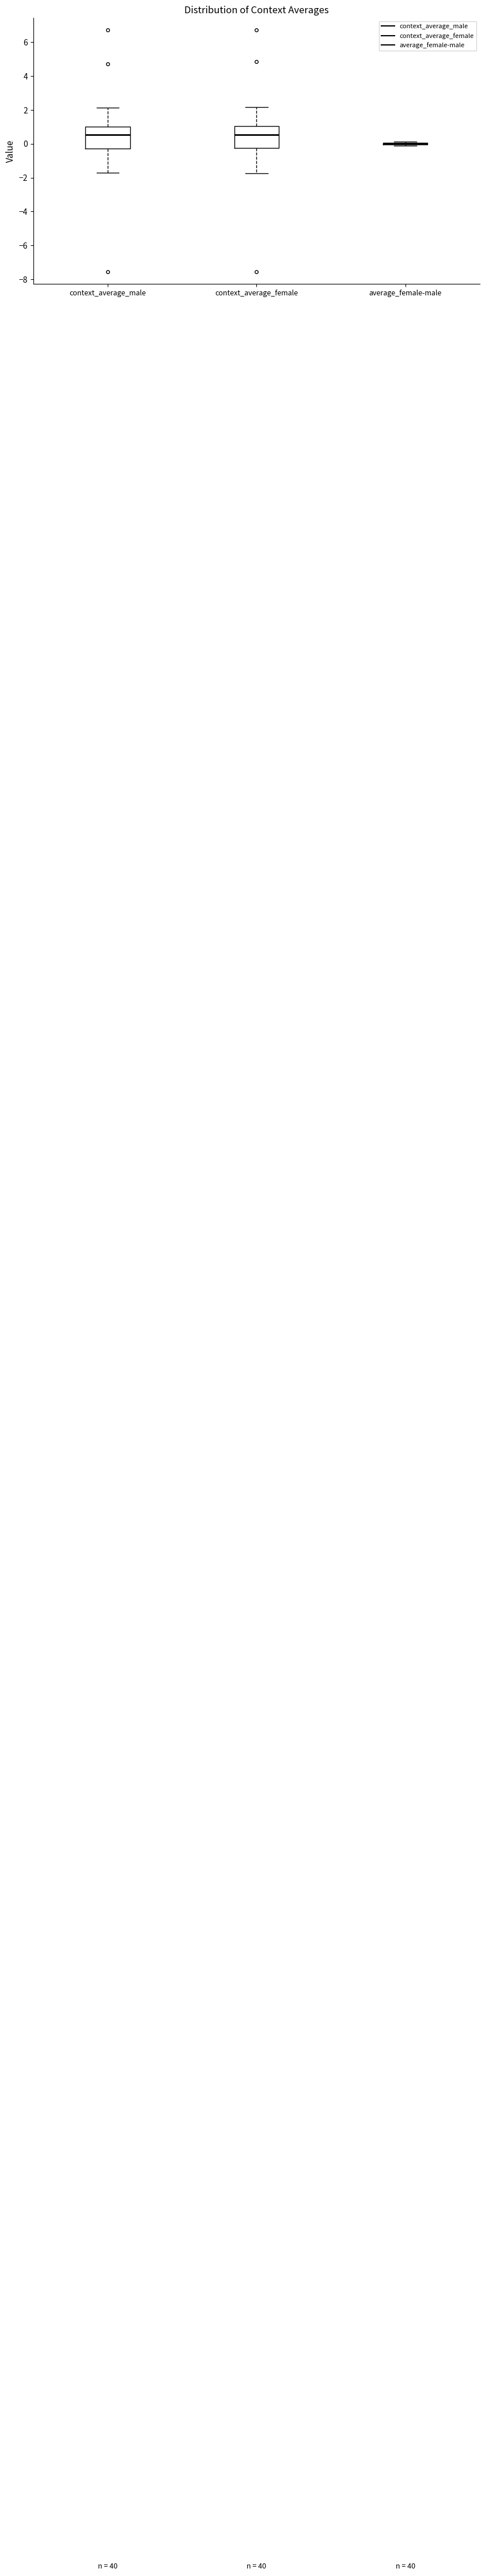

Reading left to right, read every box against the y-axis: the position of its median line, the range the box covers, and the ends of its whiskers. The values are not printed on the chart, so give them approximately, as read against the axis.

context_average_male: median 0.6, box -0.2 to 1.0, whiskers -1.8 to 2.2
context_average_female: median 0.6, box -0.2 to 1.0, whiskers -1.8 to 2.2
average_female-male: box collapsed to a line at 0.0, whiskers -0.2 to 0.2